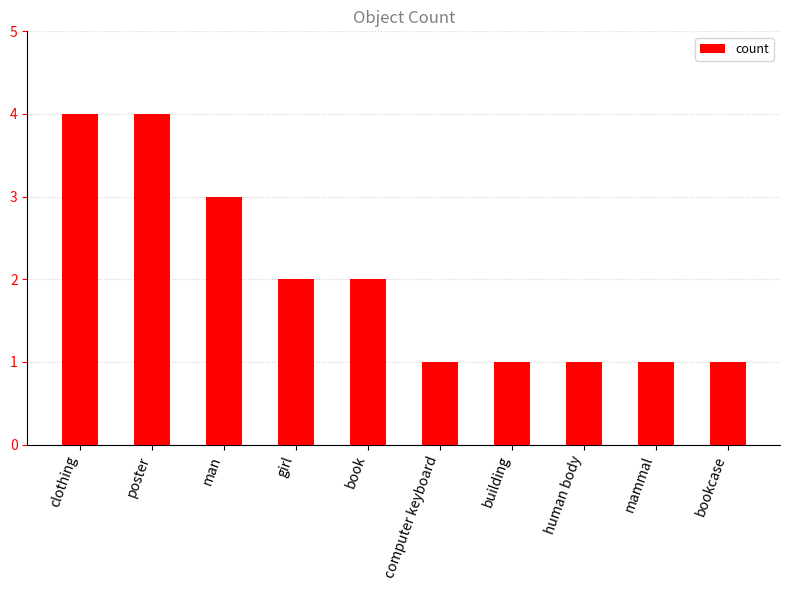

Are the bars horizontal?

No